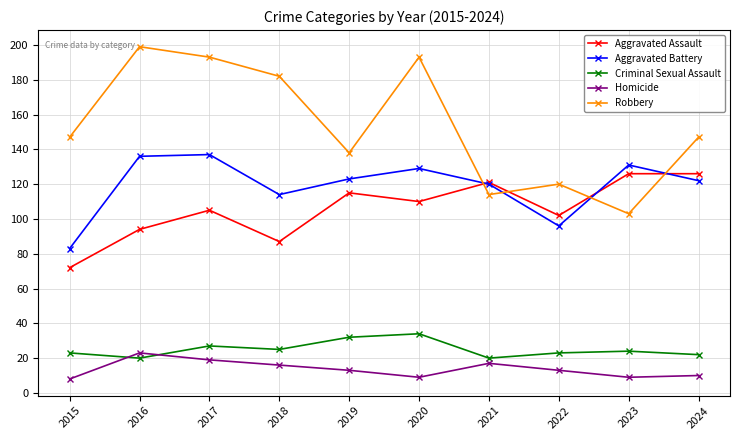

Which series has the largest total across all categories?

Robbery